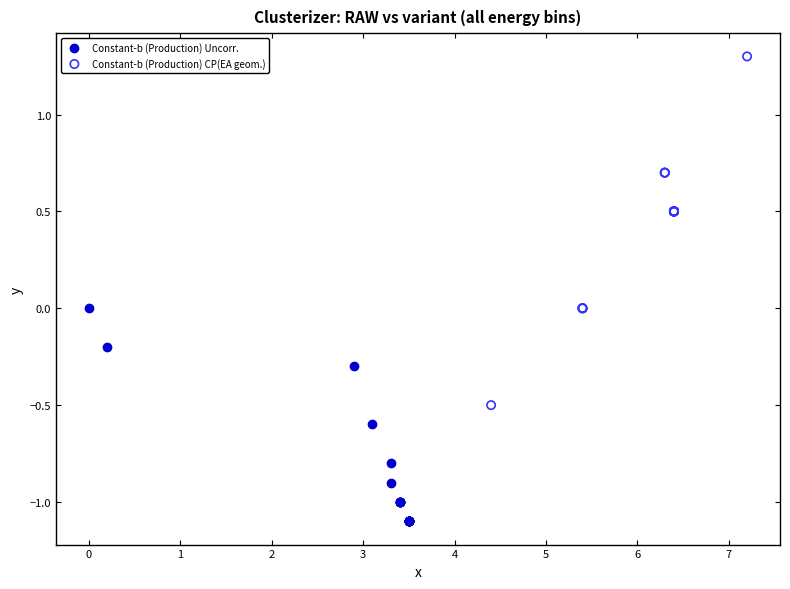

Which series contains the lowest Y value?

Constant-b (Production) Uncorr.